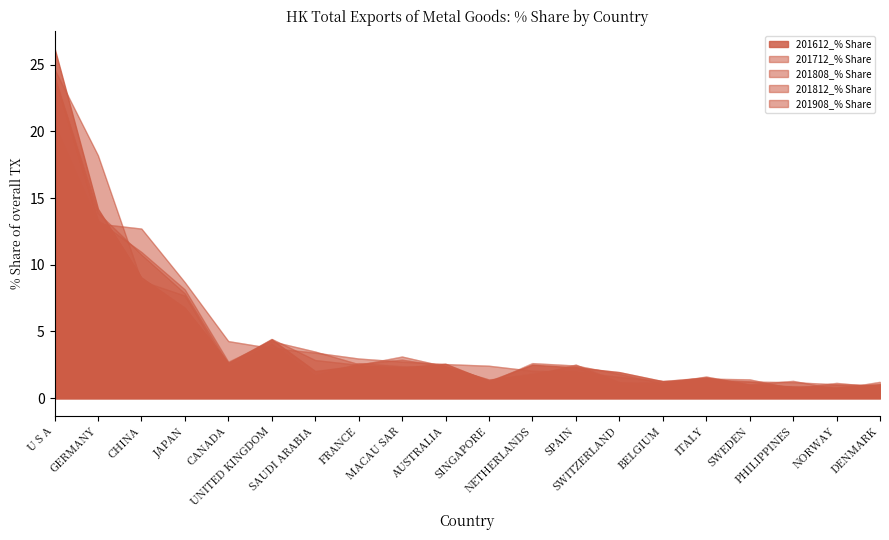

What is the difference between the second highest and second lowest values in the 201908_% Share series?

12.0